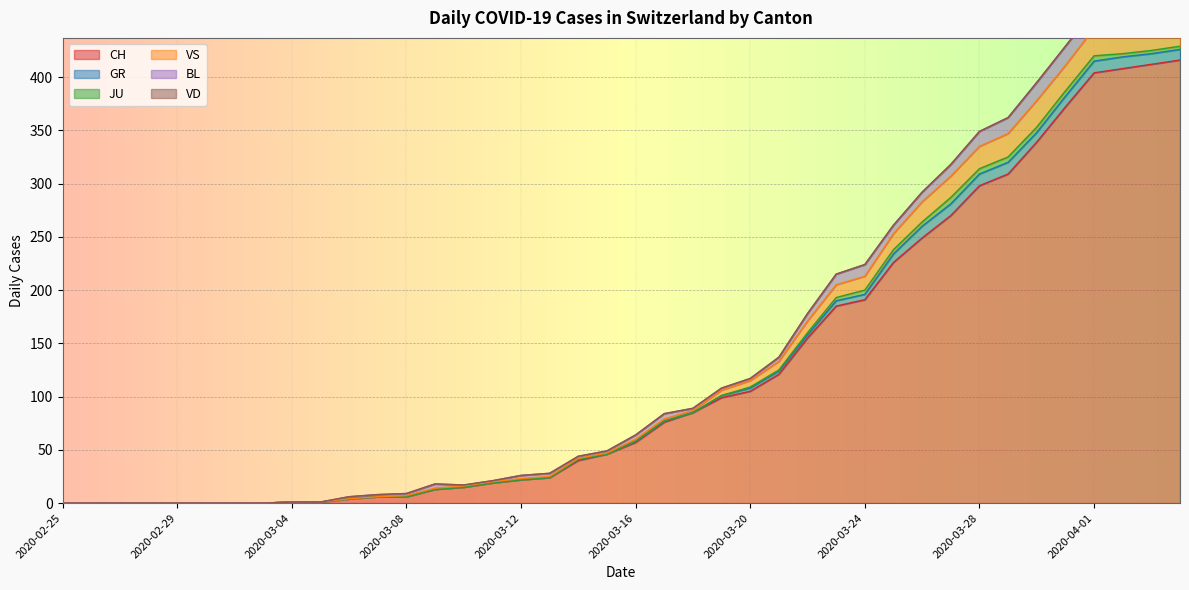

How many lines are shown in the chart?

6